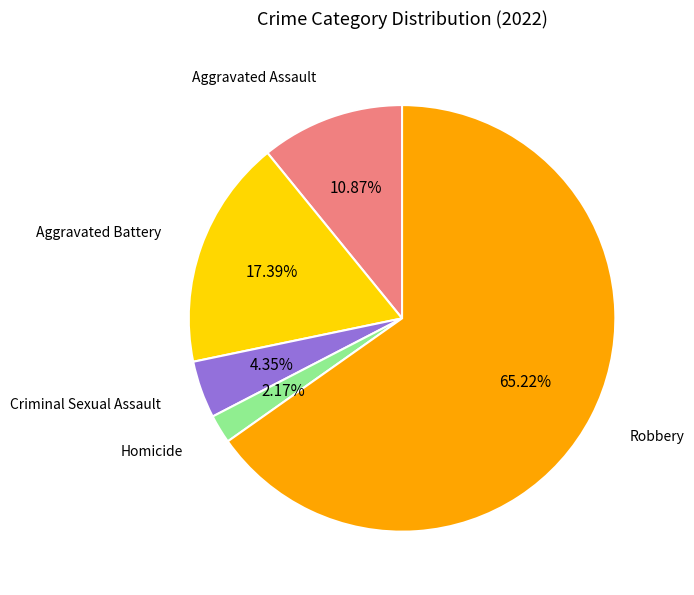

Is there any slice that represents more than half of the pie?

Yes